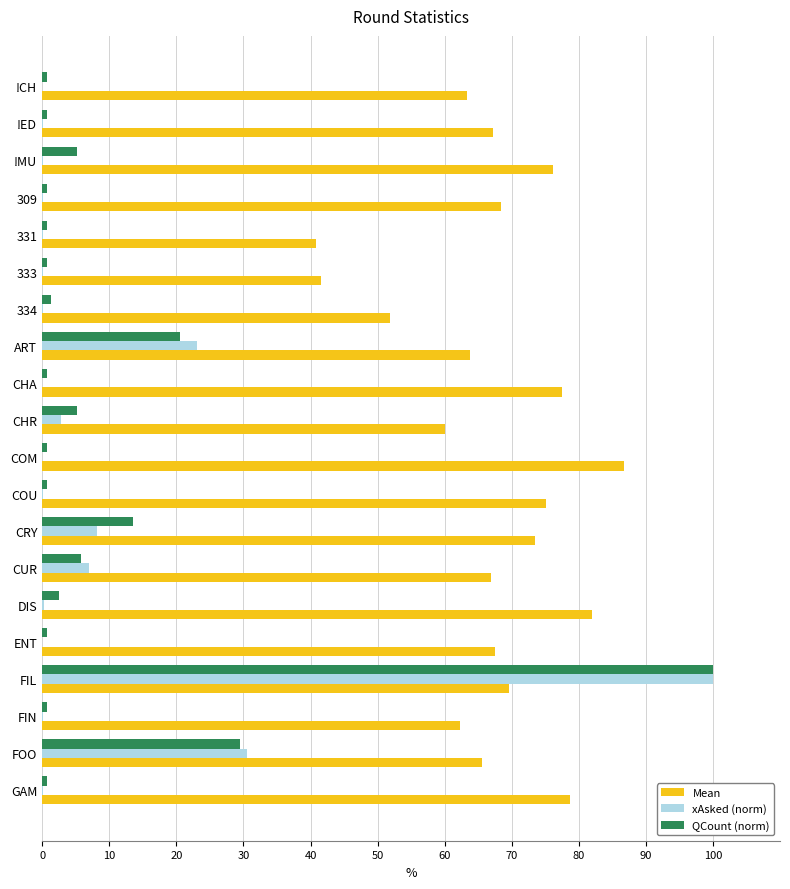

Reading right to left, what are all the values shown in this chart?

Mean: 0.8	0.7	0.6	0.7	0.7	0.8	0.7	0.7	0.8	0.9	0.6	0.8	0.6	0.5	0.4	0.4	0.7	0.8	0.7	0.6
xAsked (norm): 0.0	0.3	0.0	1.0	0.0	0.0	0.1	0.1	0.0	0.0	0.0	0.0	0.2	0.0	0.0	0.0	0.0	0.0	0.0	0.0
QCount (norm): 0.0	0.3	0.0	1.0	0.0	0.0	0.1	0.1	0.0	0.0	0.1	0.0	0.2	0.0	0.0	0.0	0.0	0.1	0.0	0.0